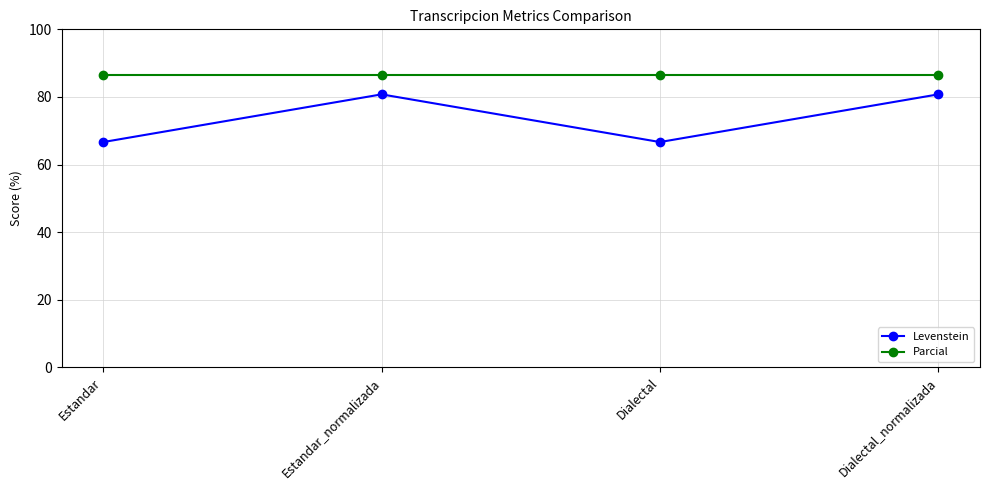

Is the value of Levenstein at Dialectal_normalizada greater than the value of Parcial at Estandar_normalizada?

No